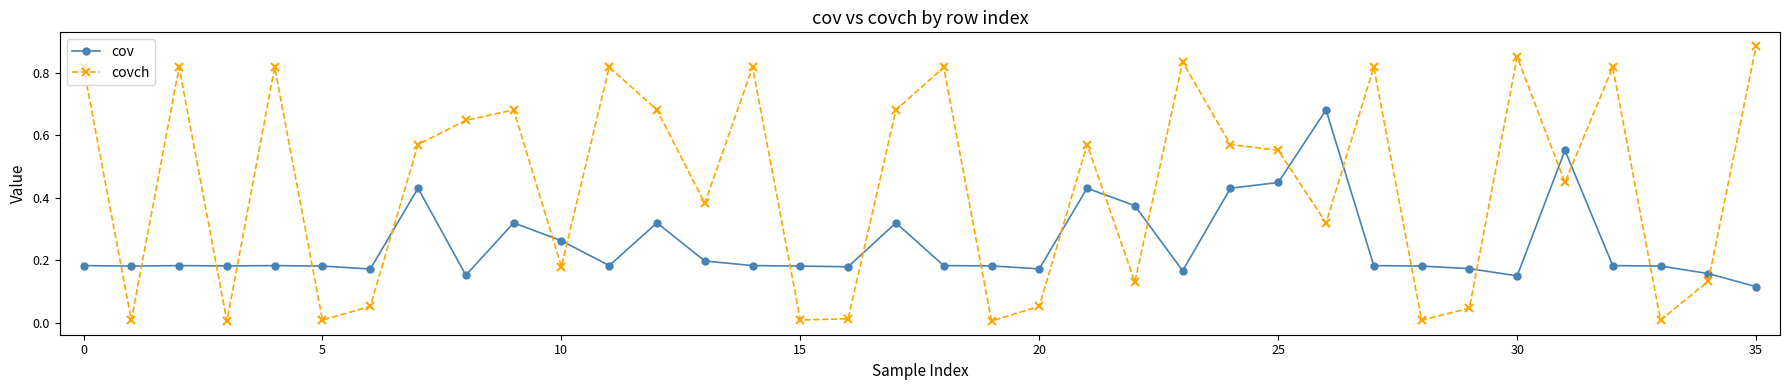

Which series has the largest total across all categories?

covch